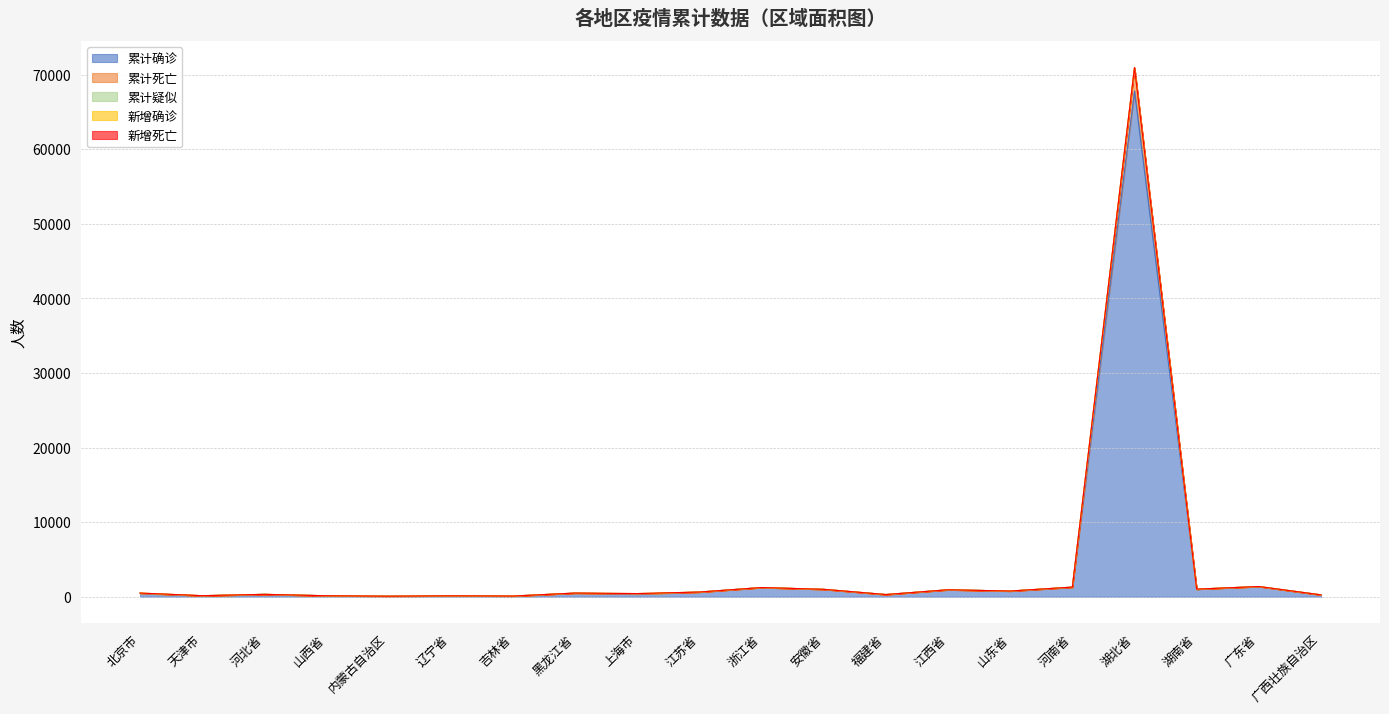

What is the maximum value for 累计确诊?

67798